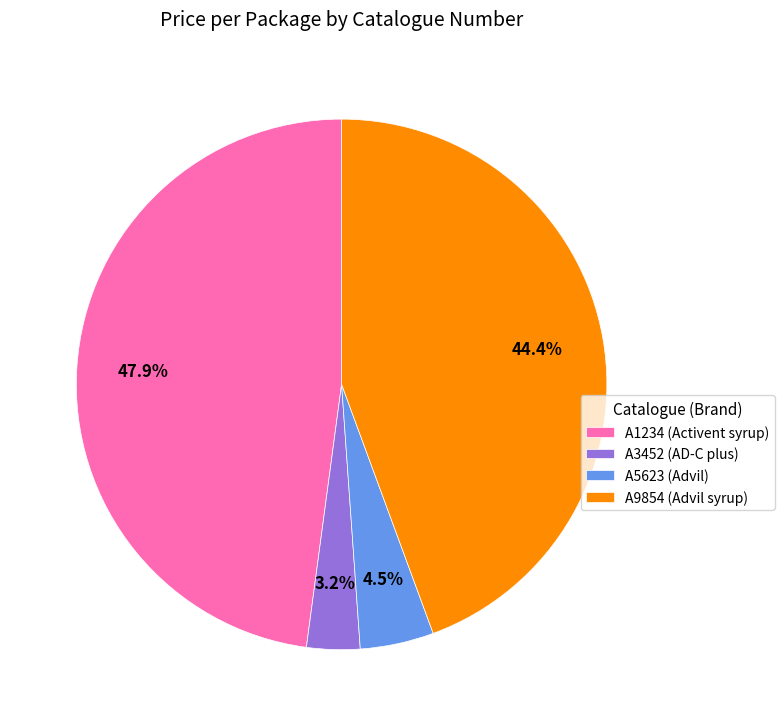

Is the sum of A5623 and A3452 greater than half?

No